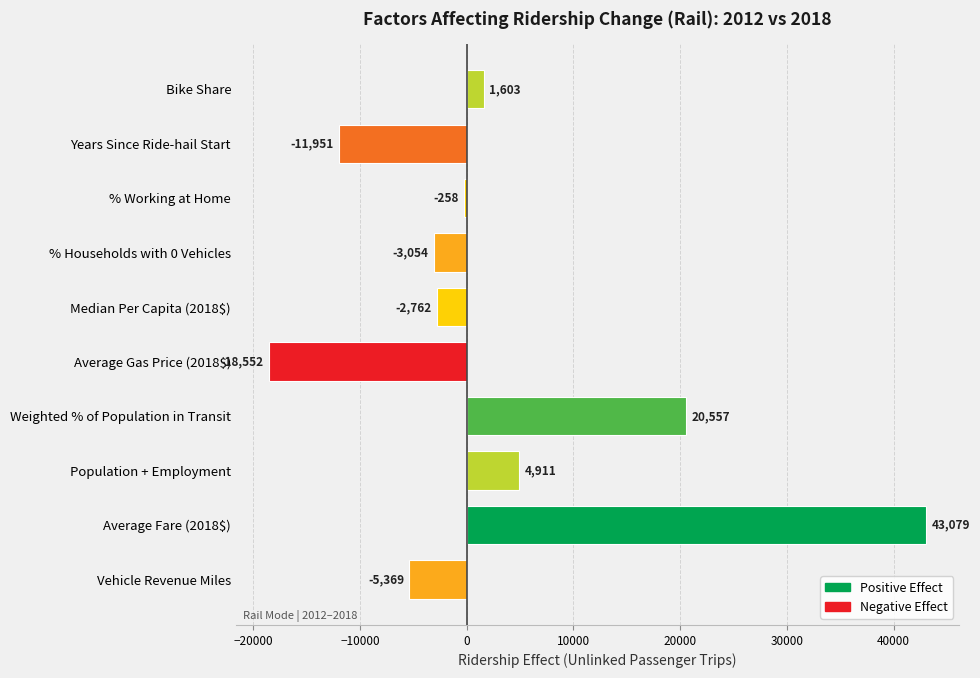

Does the chart contain stacked bars?

No